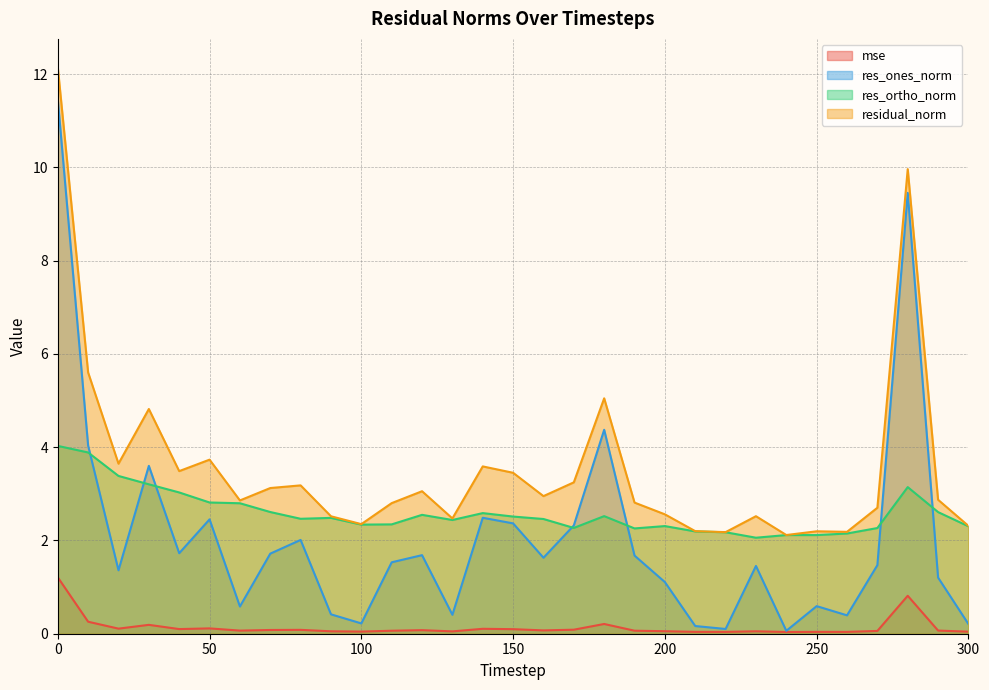

Does the chart have visible grid lines?

Yes